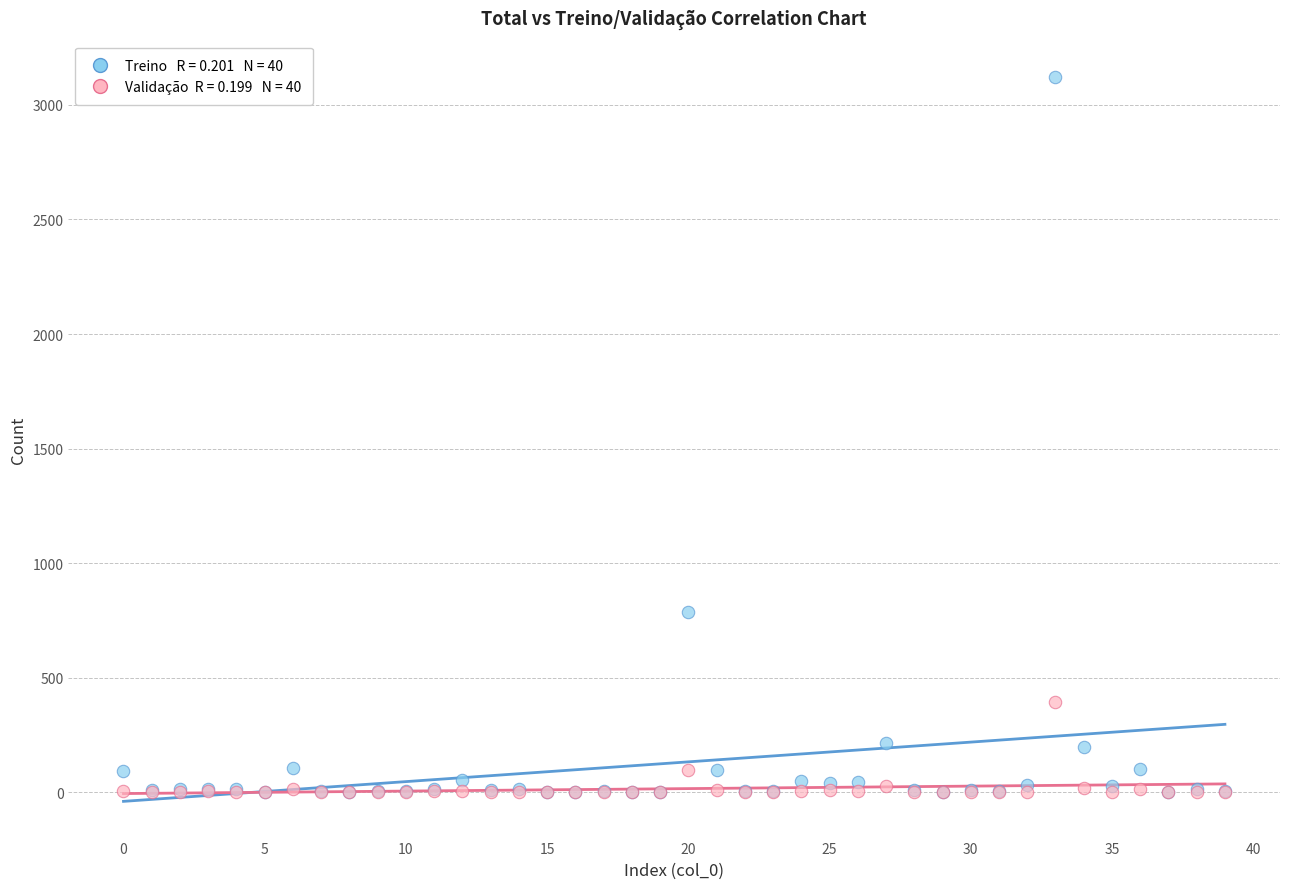

Across all series, what Y value is closest to 1561?

789